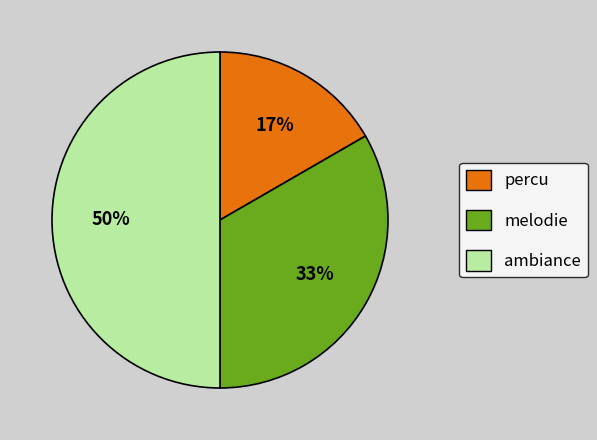

Which category has the smallest portion of the pie?

percu